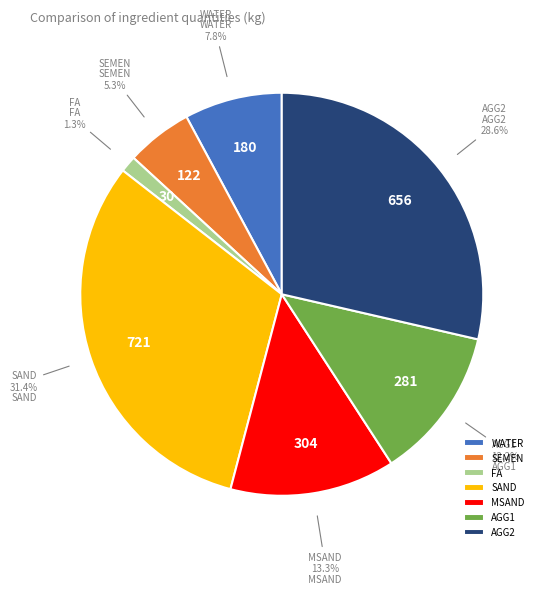

What portion of the pie excludes FA?

98.7%